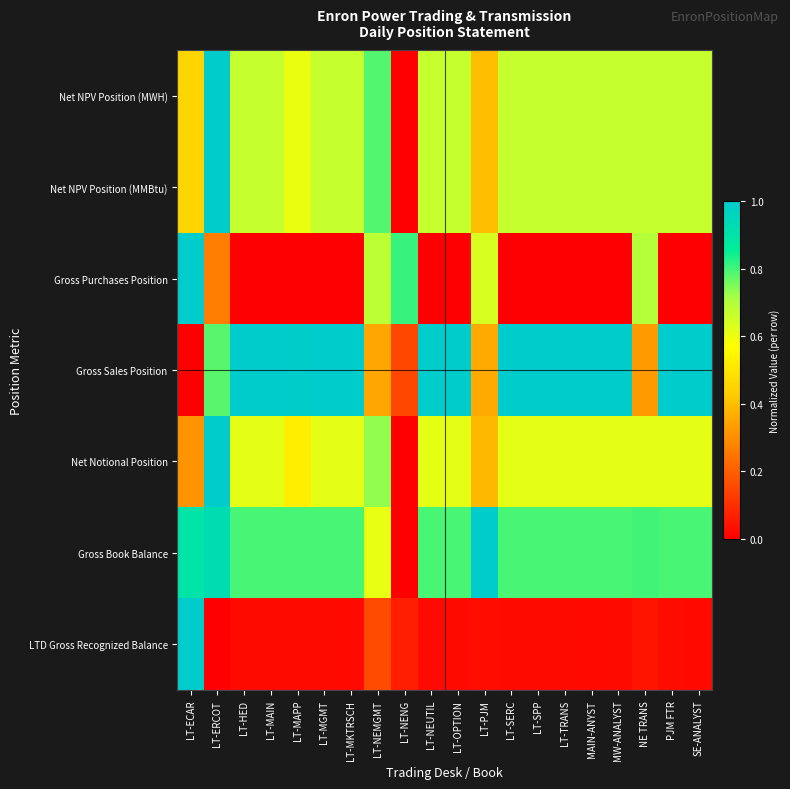

At how many categories does at least one series exceed 0?

20